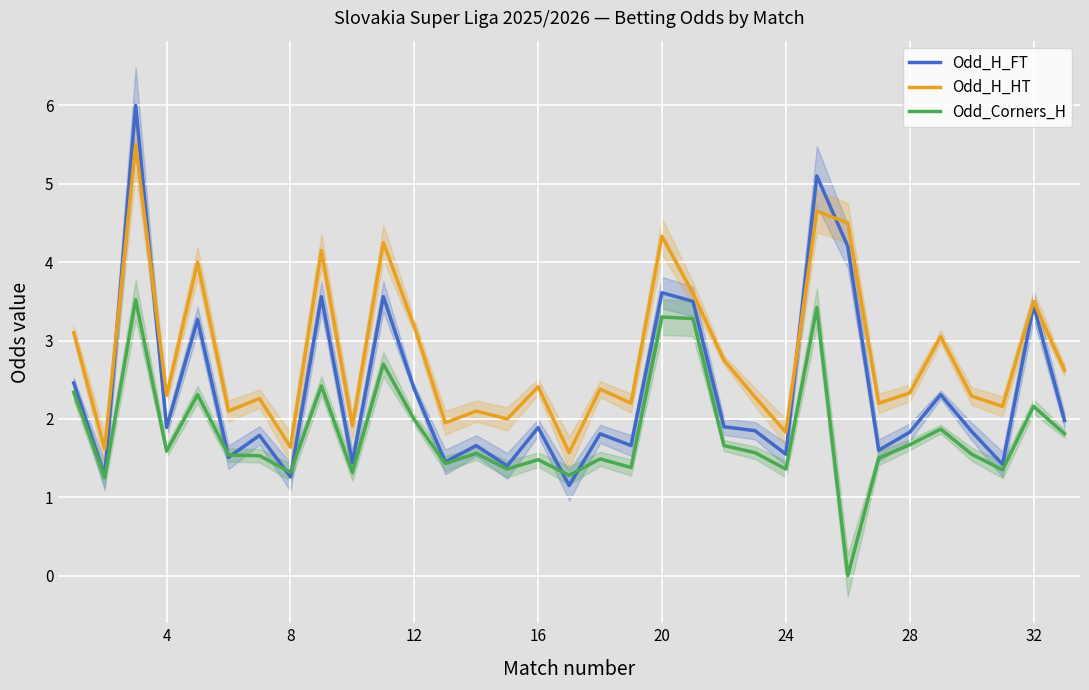

What is the maximum value shown in the chart?

6.0